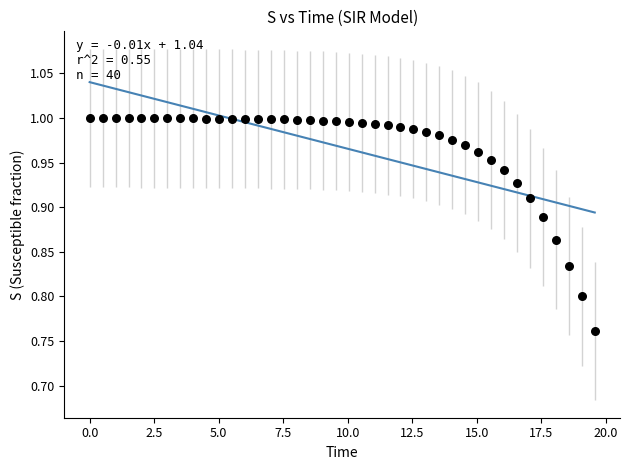

What is the range of X values (max minus min)?

19.6